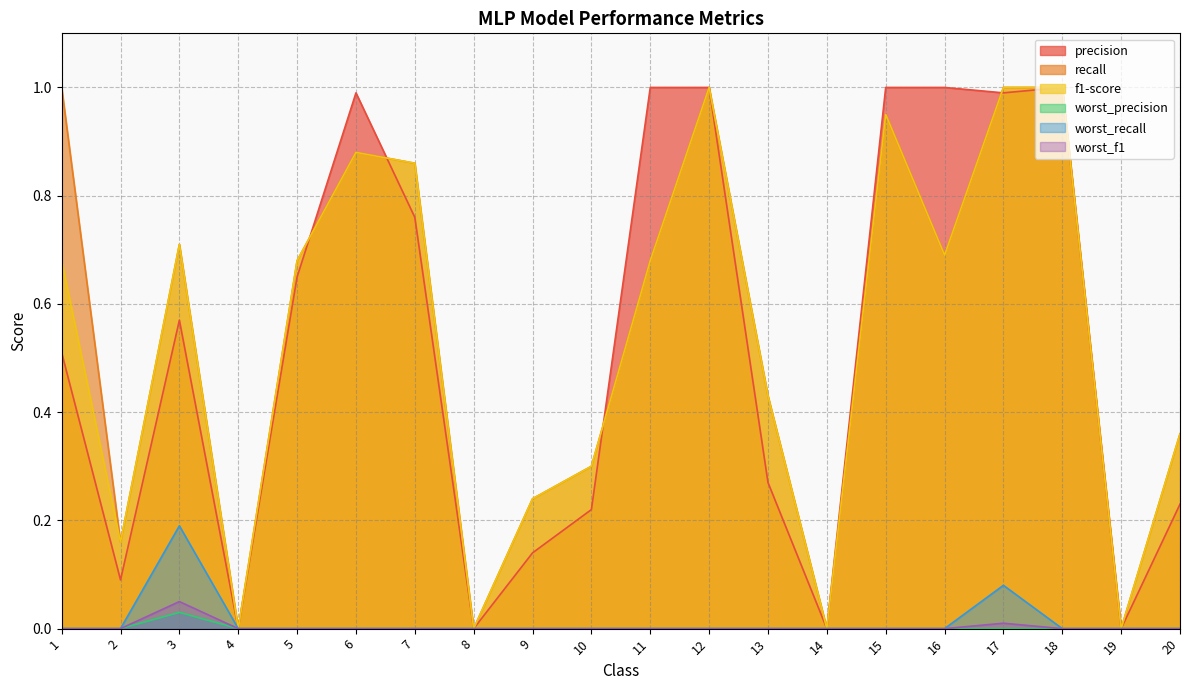

What is the value of the precision point at the 5th from the left?

0.7